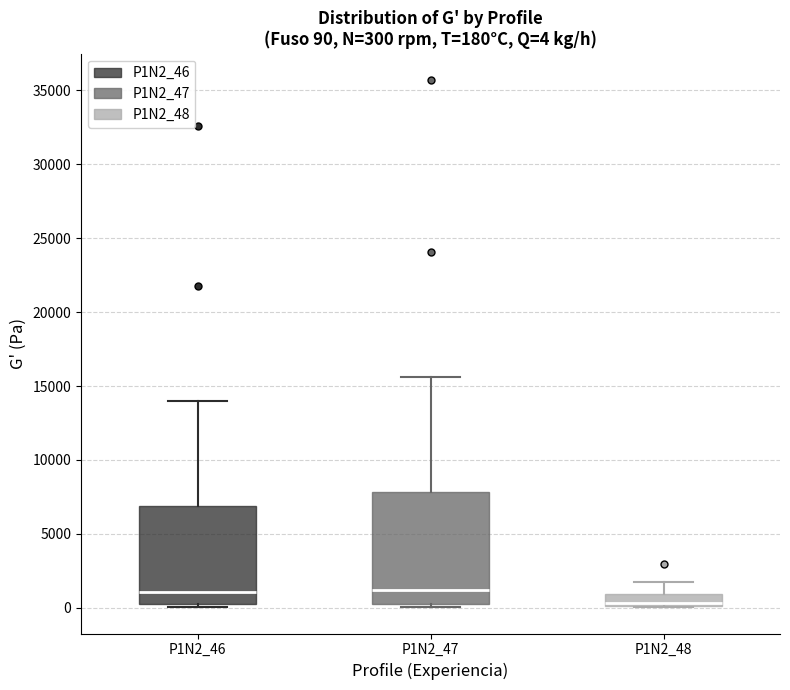

Which box has the lowest median line?

P1N2_48